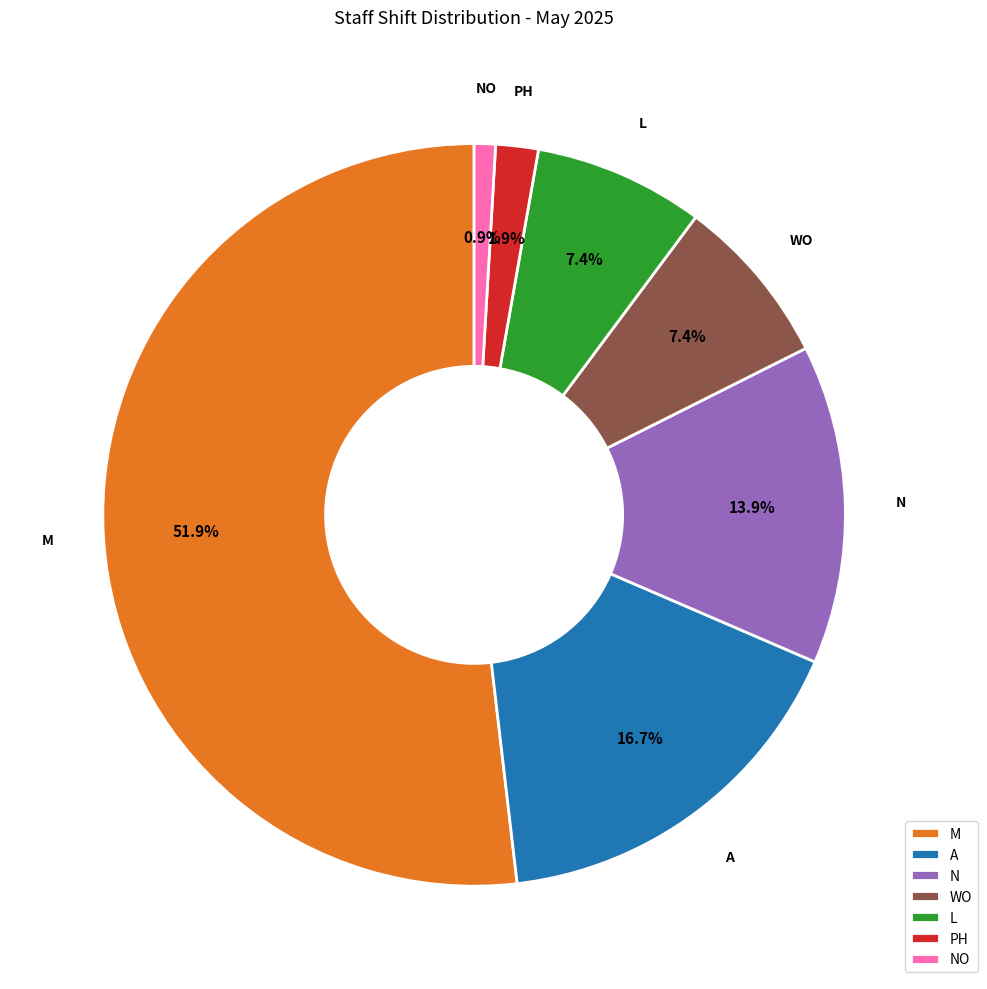

Is the sum of M and PH greater than half?

Yes